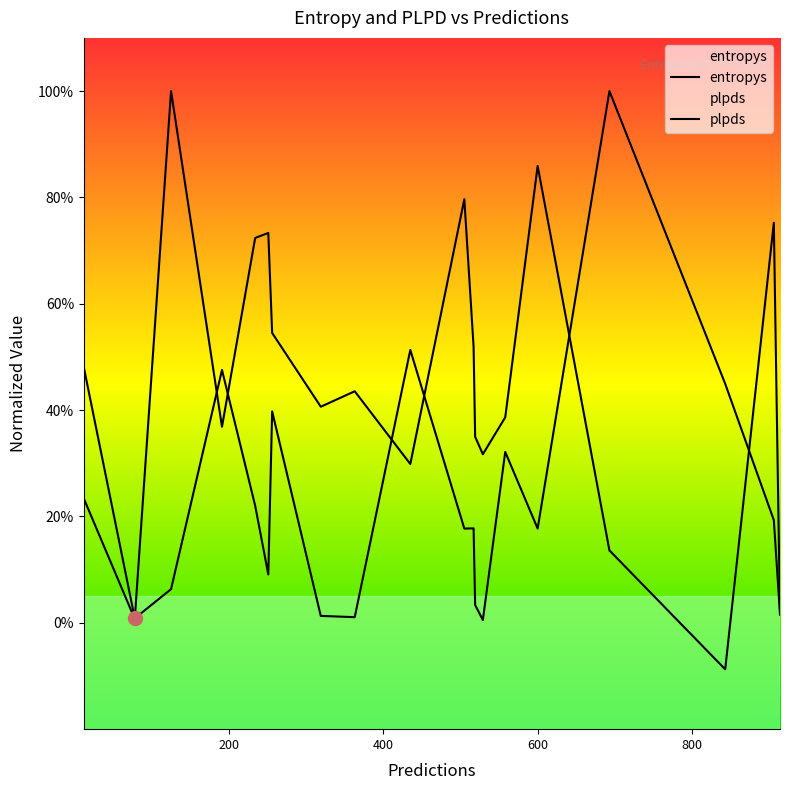

Which series ends up on top after the final intersection of plpds and entropys?

entropys